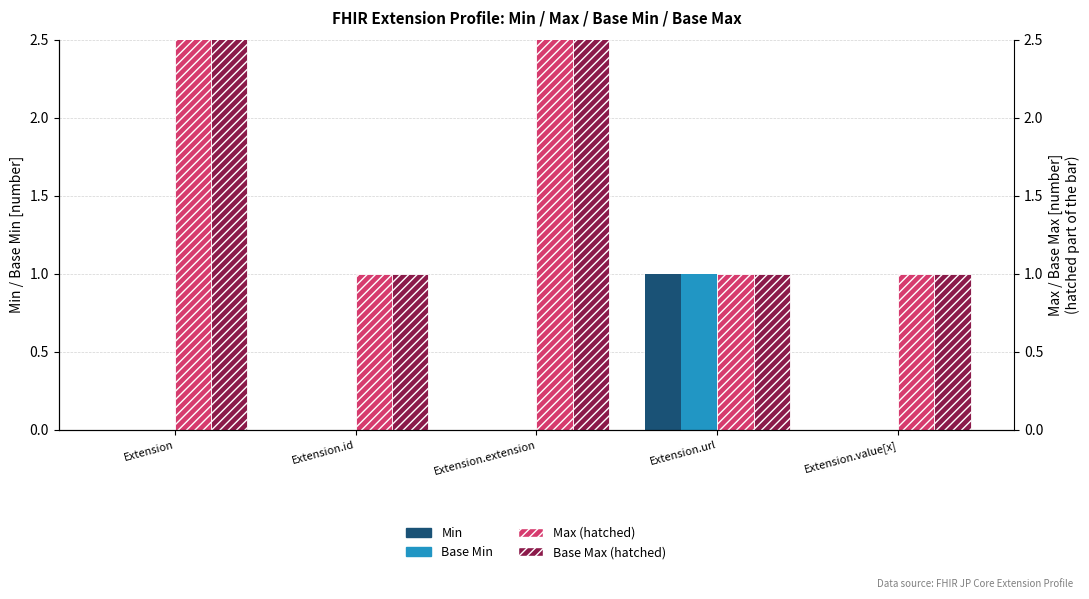

What value does the Base Max series have at Extension?

999